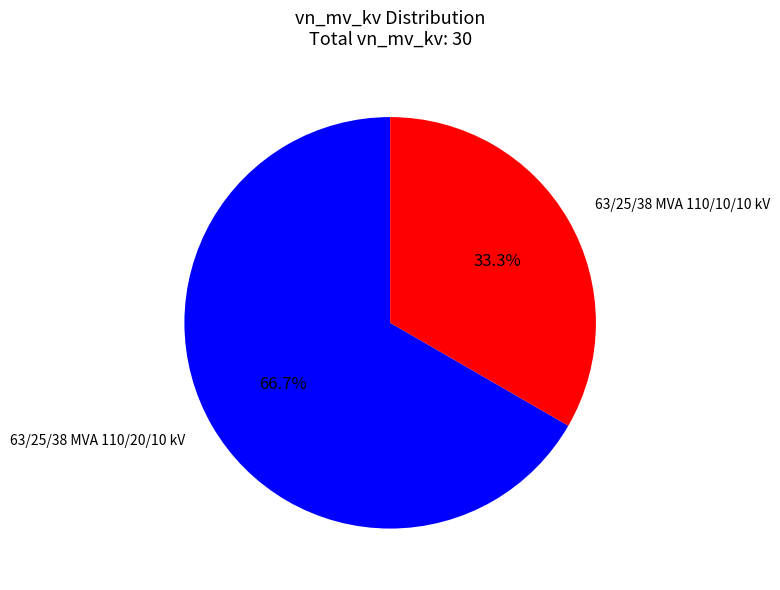

Approximately how many times larger is the value at 63/25/38 MVA 110/20/10 kV compared to 63/25/38 MVA 110/10/10 kV?

2.0